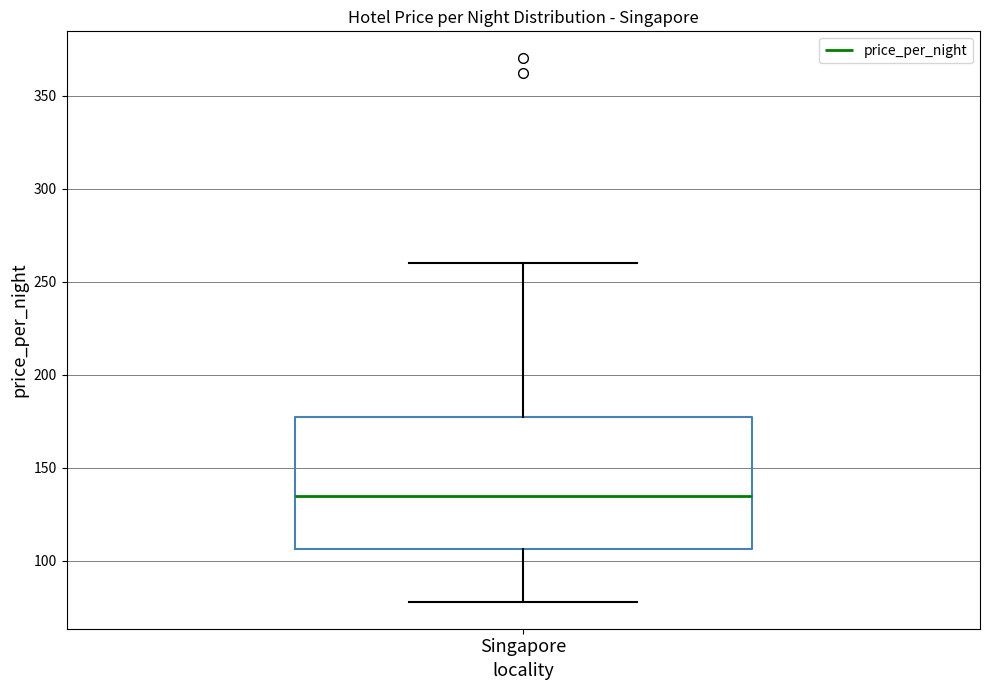

Where is the lower edge of the box for Singapore on the y-axis? The values are not printed on the chart, so give them approximately, as read against the axis.

105